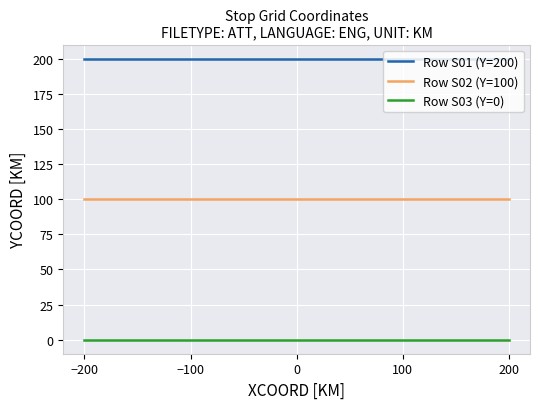

The Row S02 (Y=100) series shows 100 at 200. True or false?

True